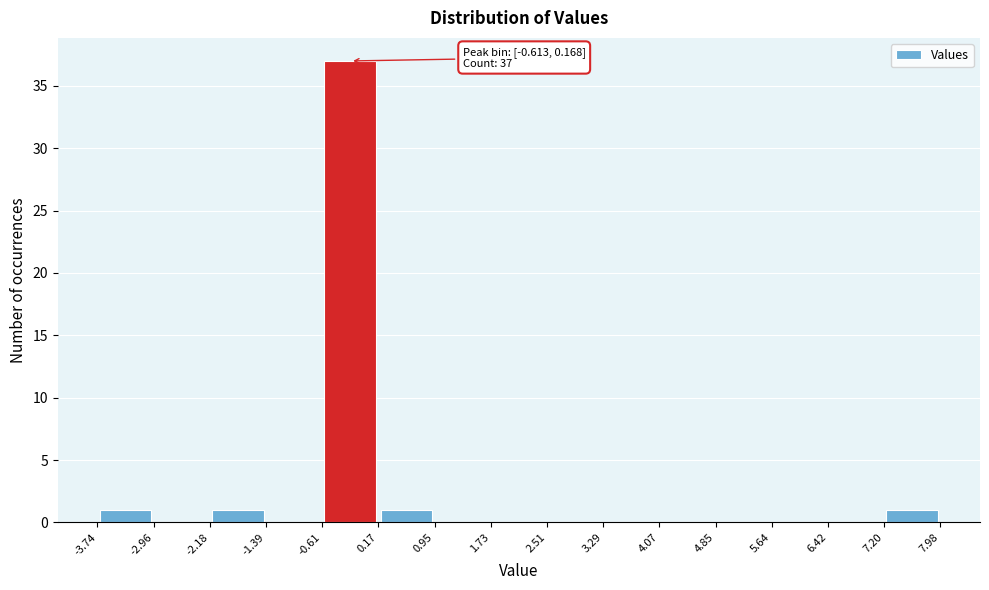

Over which range of the x-axis is the bar tallest?

-0.61 to 0.17